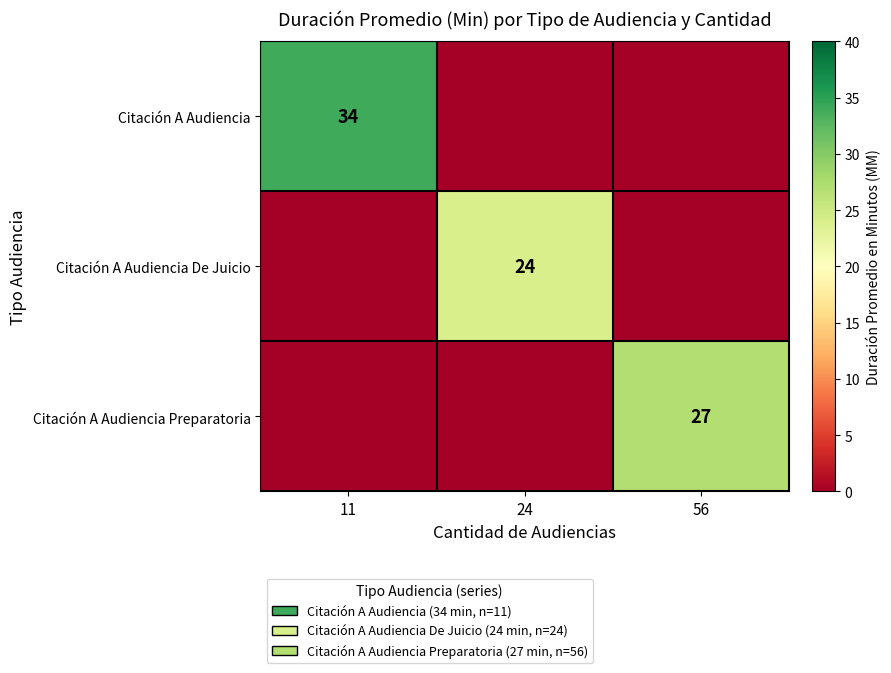

True or false: Citación A Audiencia De Juicio has a value of 24 at 24.

True